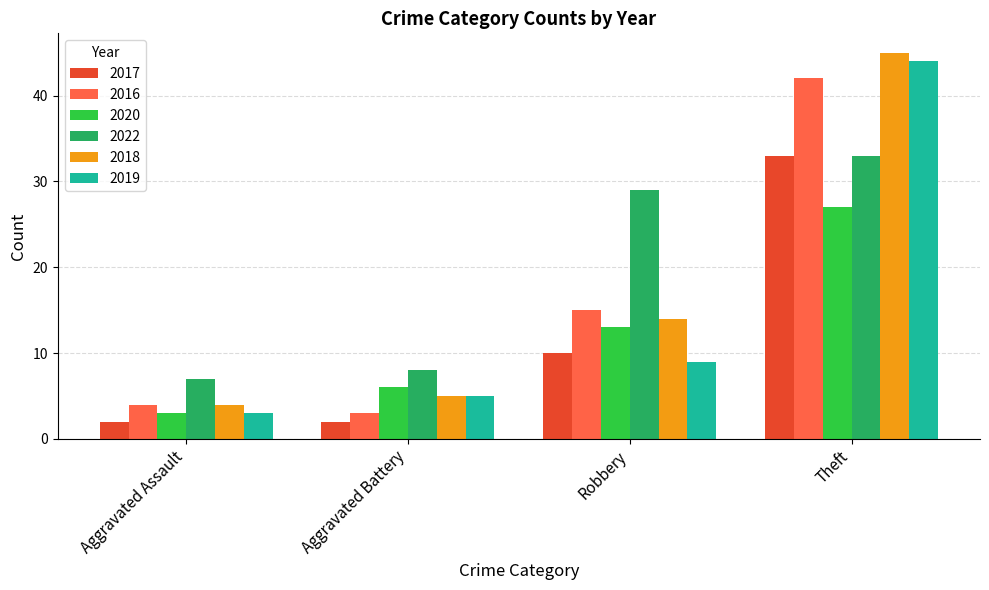

Which series has the largest total across all categories?

2022